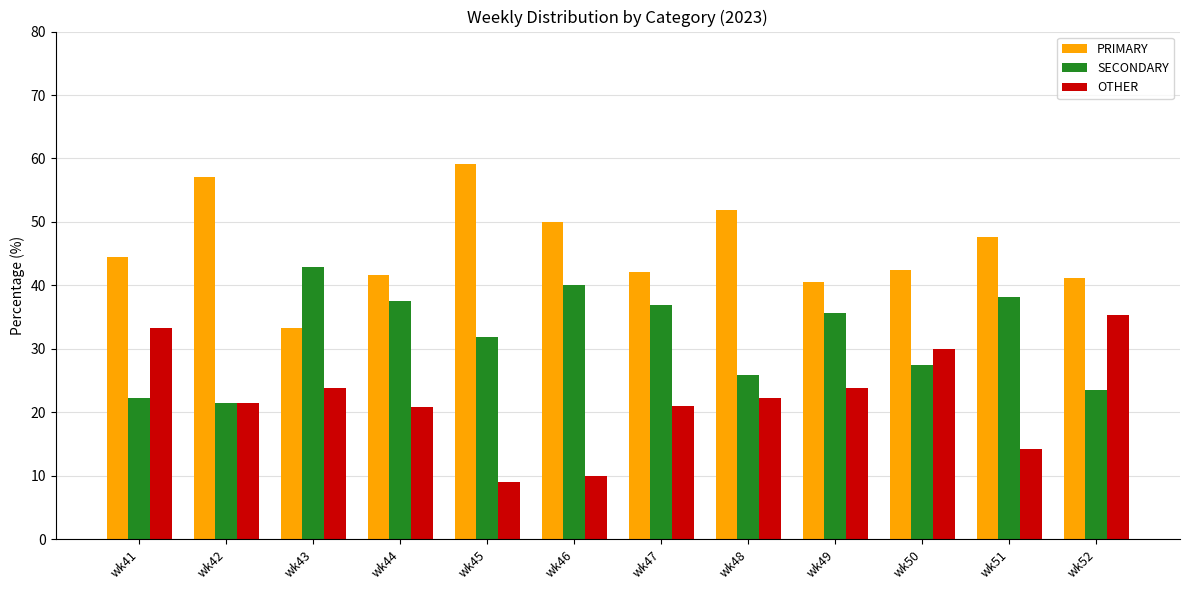

The value of PRIMARY at wk43 is 48.0. True or false?

False